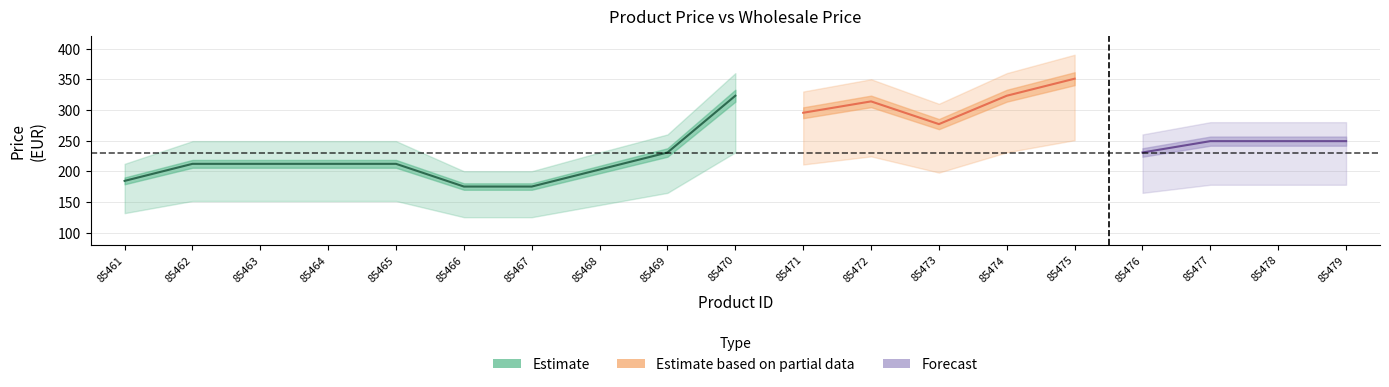

How many categories are shown in the chart?

19